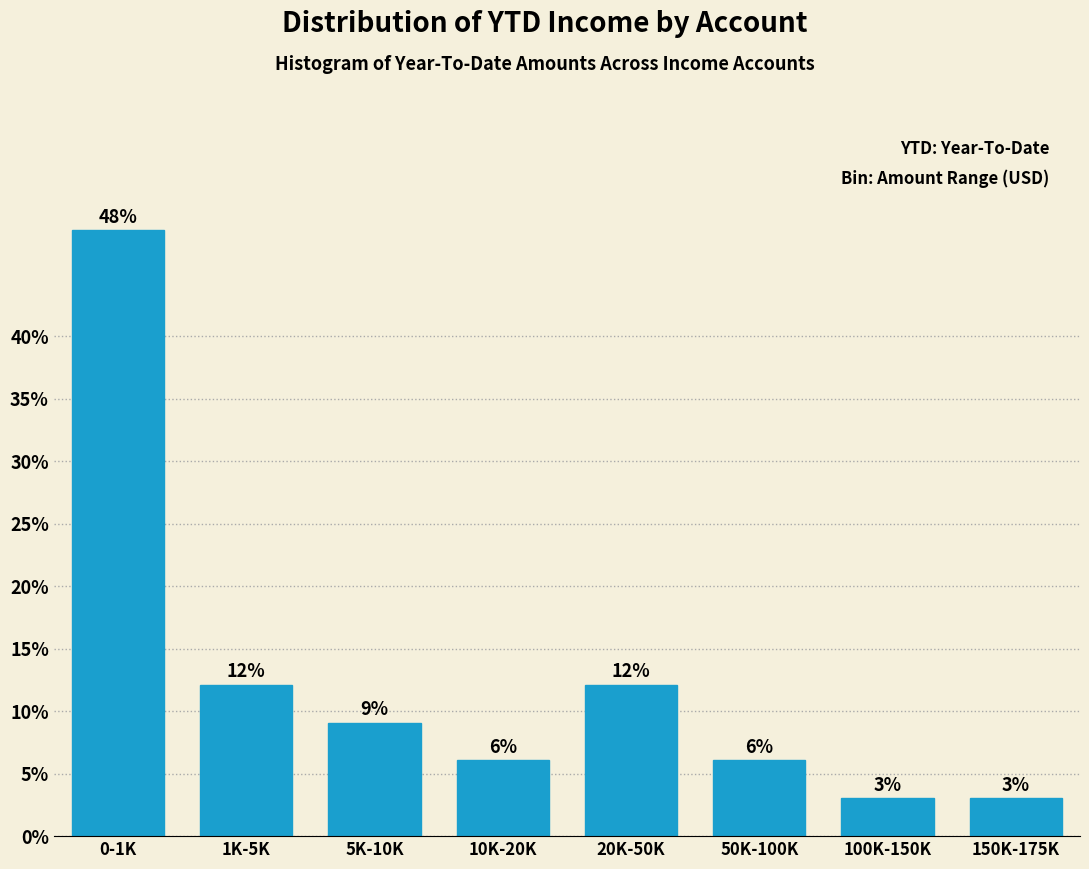

Are the bars horizontal?

No